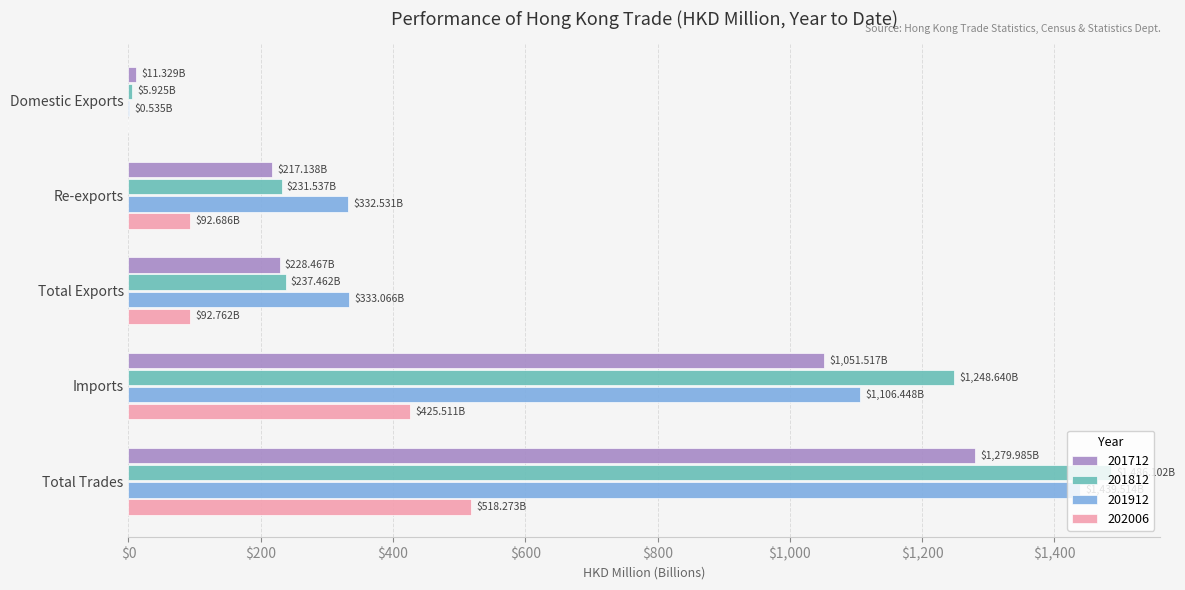

What is the sum of the 202006 values at Total Trades and Imports?

943.8